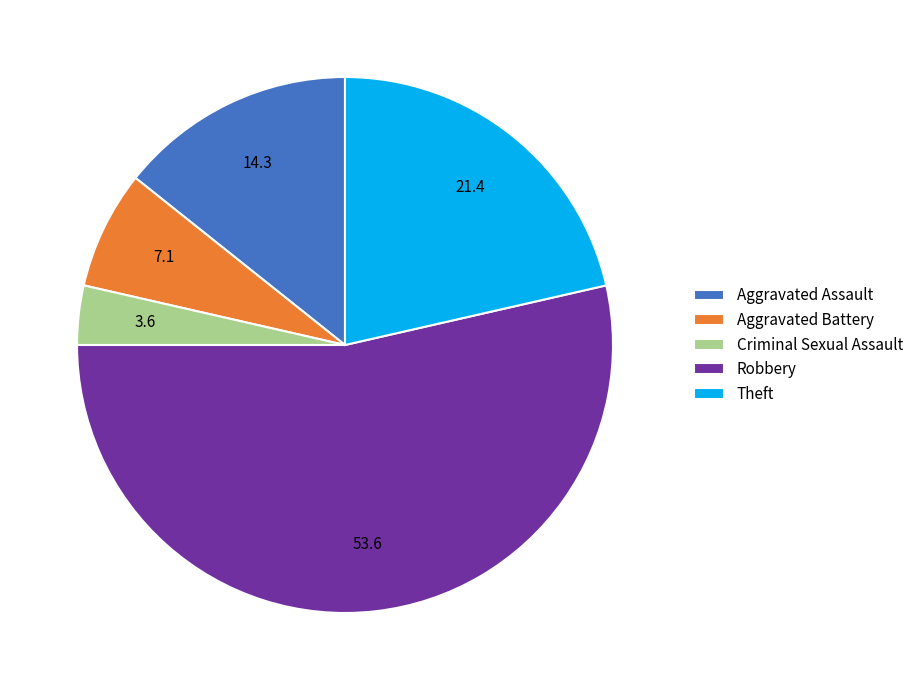

Combined, do Criminal Sexual Assault and Aggravated Battery account for over 50%?

No